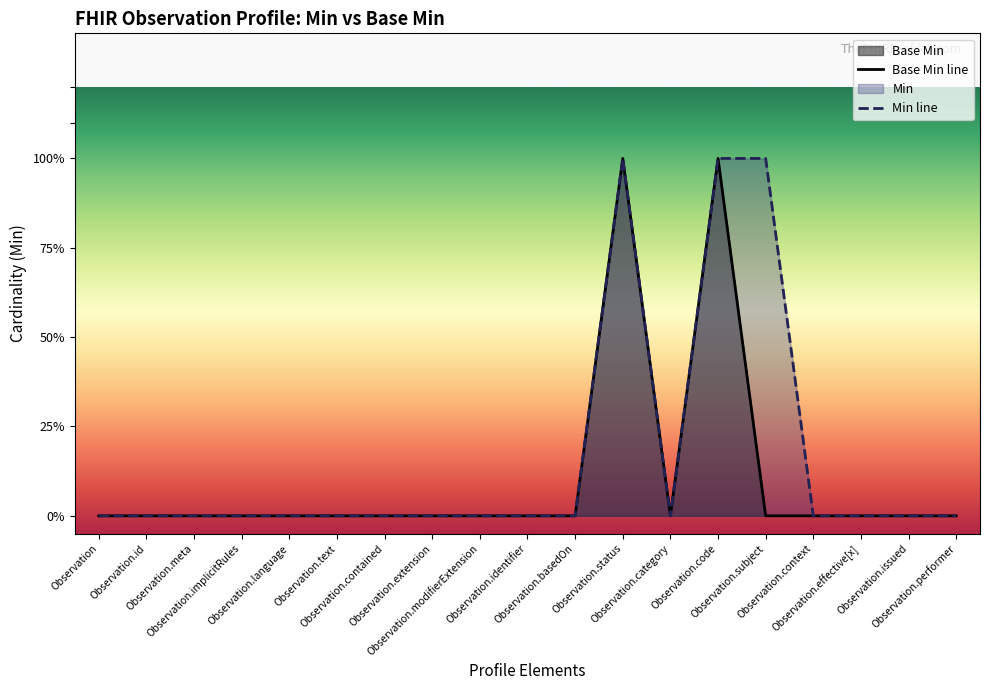

True or false: Base Min line has a value of 0 at Observation.context.

True